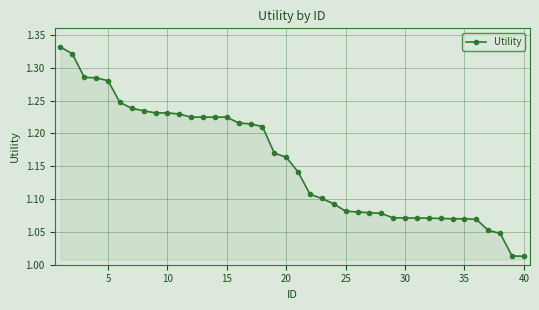

What is the sum of all values?

46.2